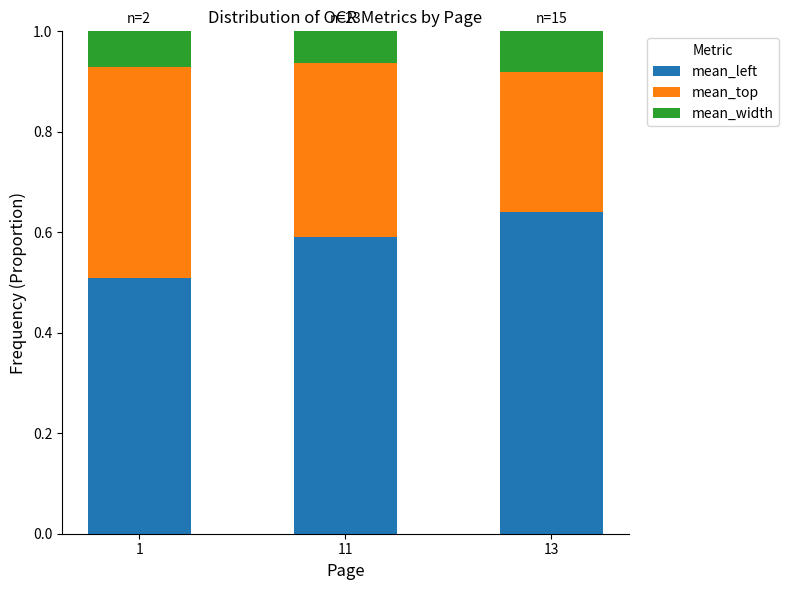

What is the minimum value for mean_left?

0.5